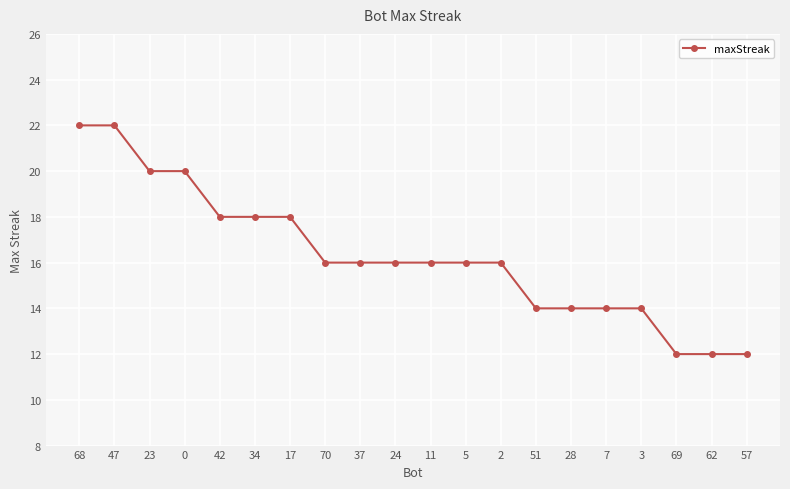

Reading right to left, extract all data points from this chart.

57=12	62=12	69=12	3=14	7=14	28=14	51=14	2=16	5=16	11=16	24=16	37=16	70=16	17=18	34=18	42=18	0=20	23=20	47=22	68=22